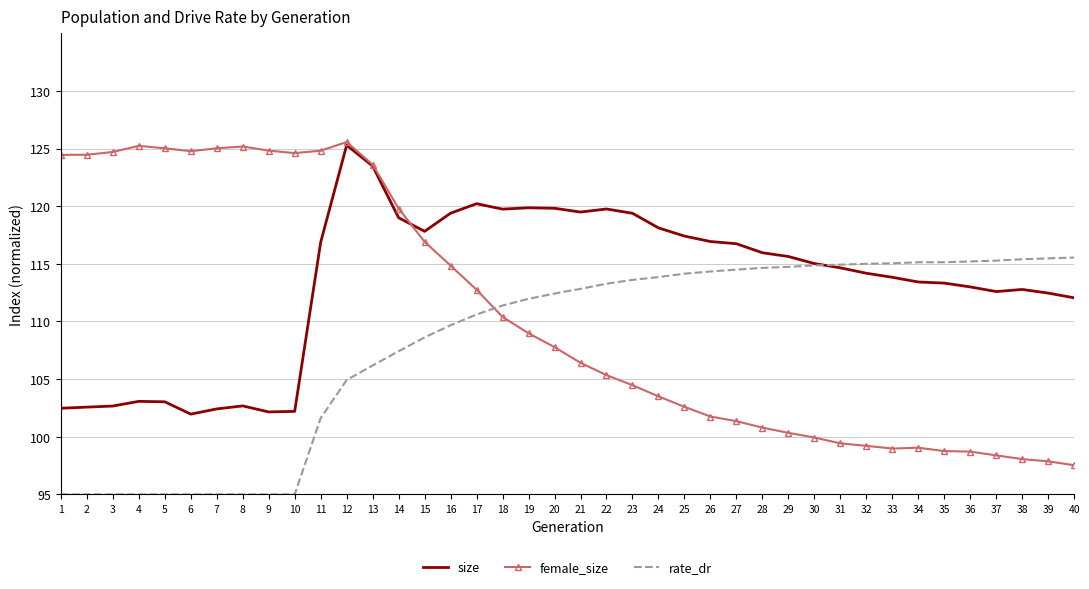

At 27, list the series in order from largest to smallest.

size, rate_dr, female_size